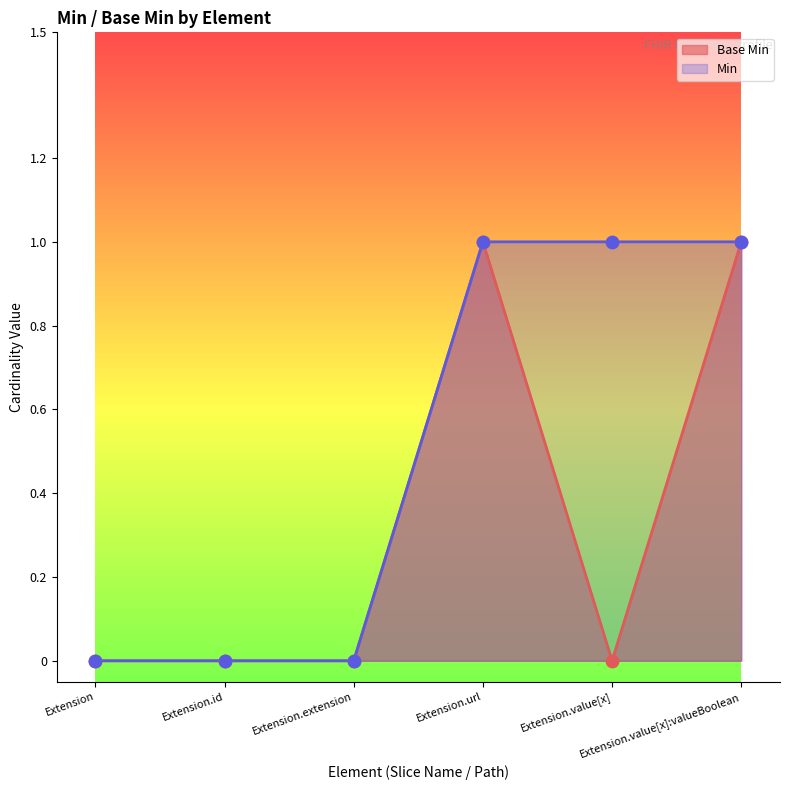

Approximately how many times larger is the value at Extension.url compared to Extension.value[x]:valueBoolean?

1.0